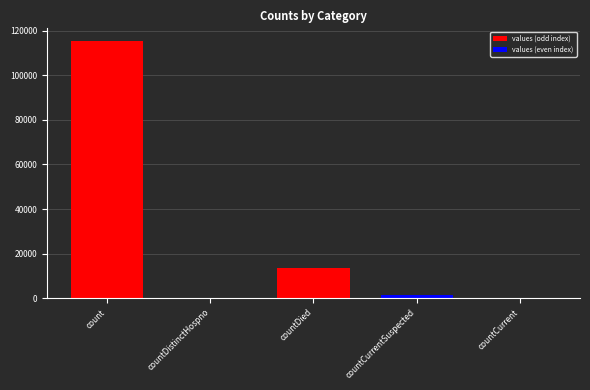

Is it true that the value at countCurrentSuspected is 2119?

False